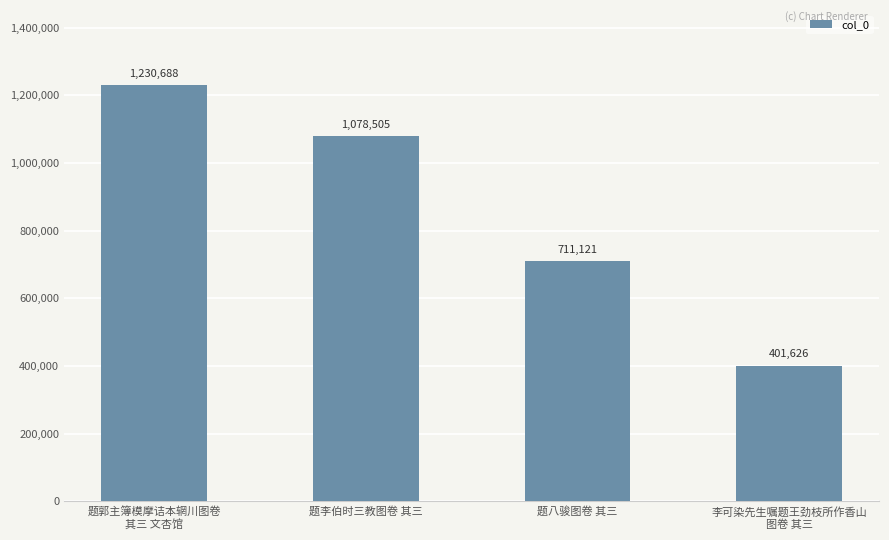

What is the value of the 3rd bar from the left?

711121